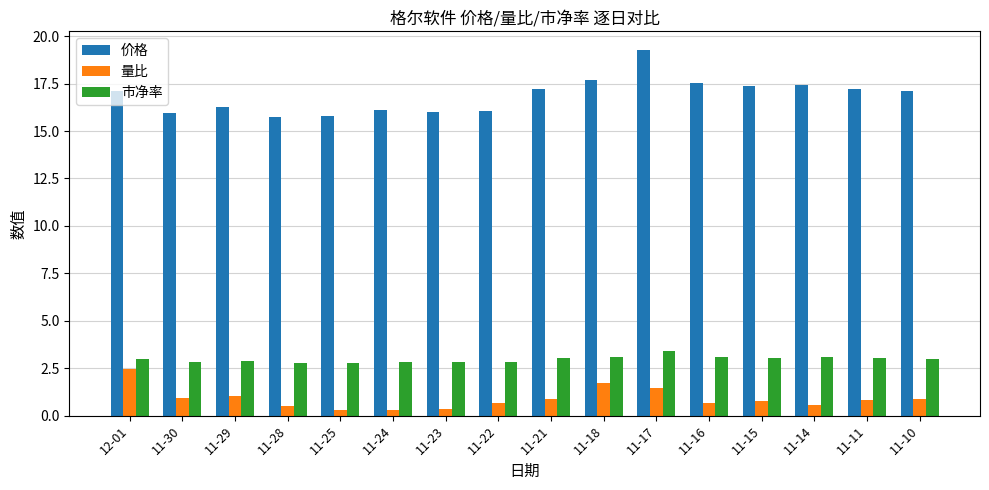

What is the value of the 价格 bar at the 15th from the left?

17.2